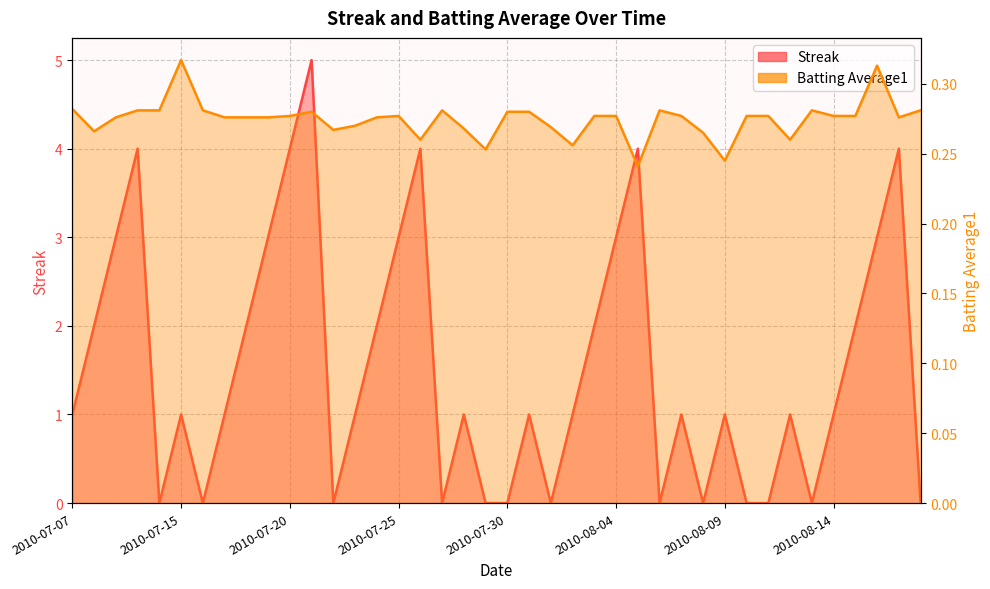

Does the chart display data point markers on the line(s)?

No